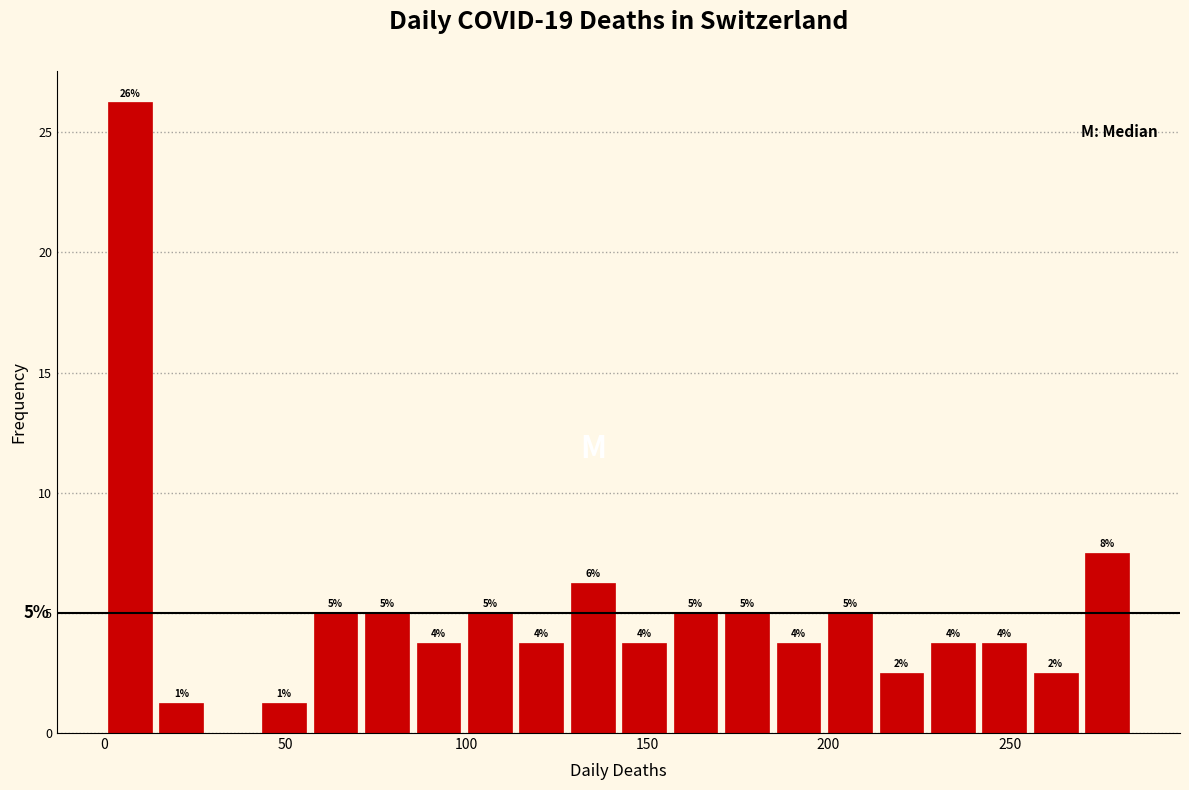

Read against the x-axis, roughly where is the centre of the tallest bar?

5